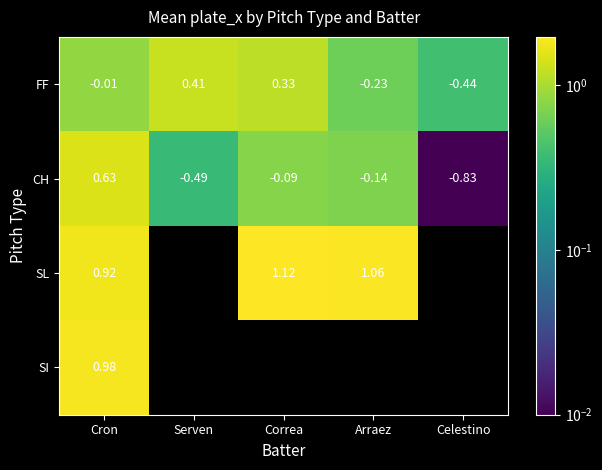

Is the value of SL at Correa greater than the value of SI at Cron?

Yes